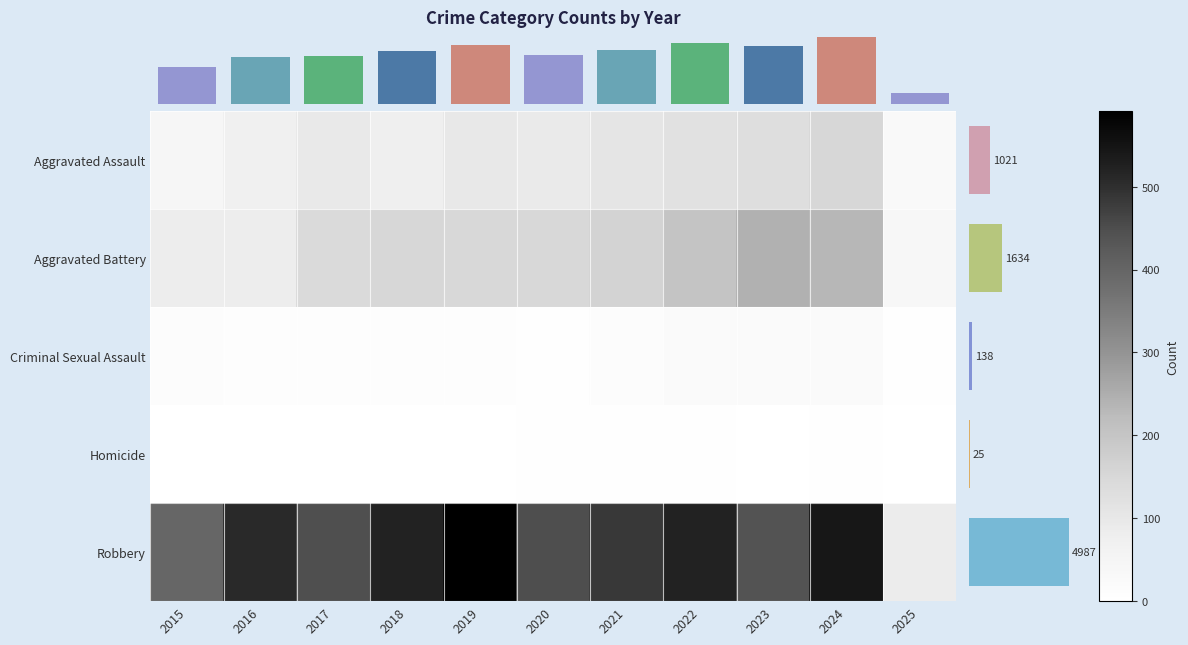

Which label corresponds to the largest value in the chart?

2019